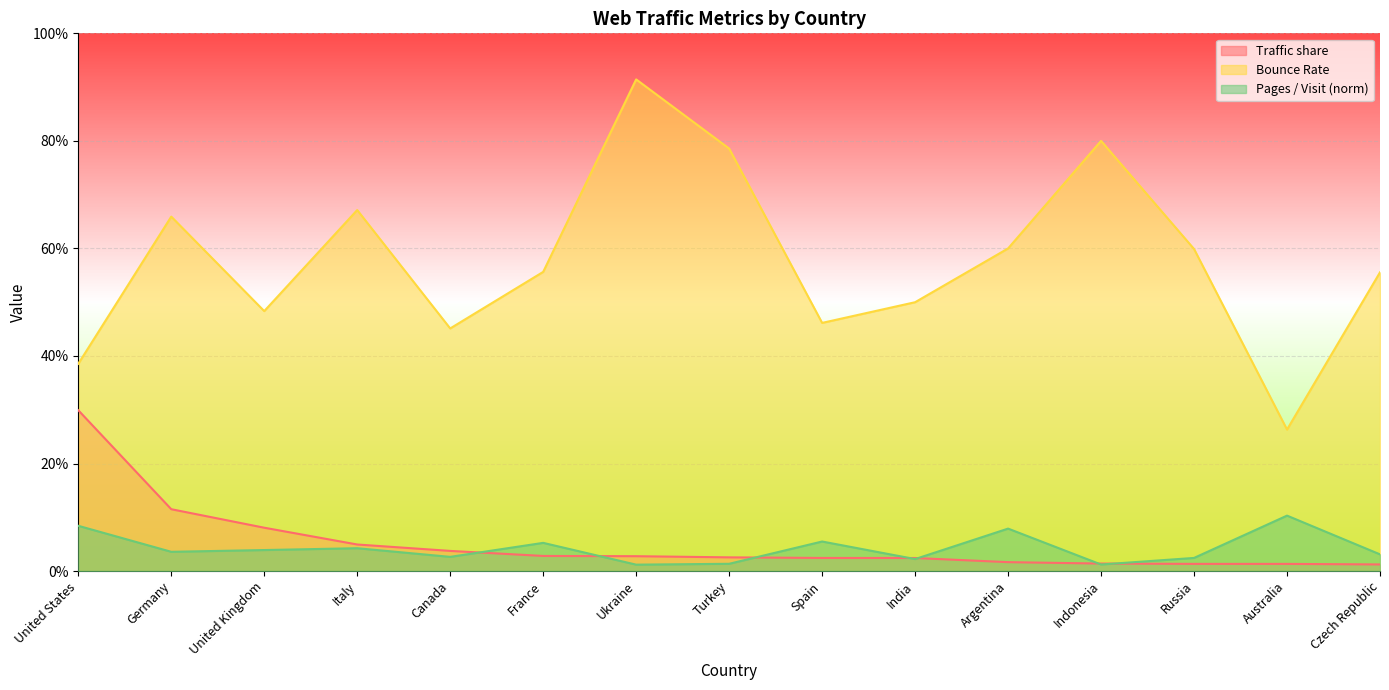

What are all the series names shown in the legend?

Traffic share, Bounce Rate, Pages / Visit (norm)